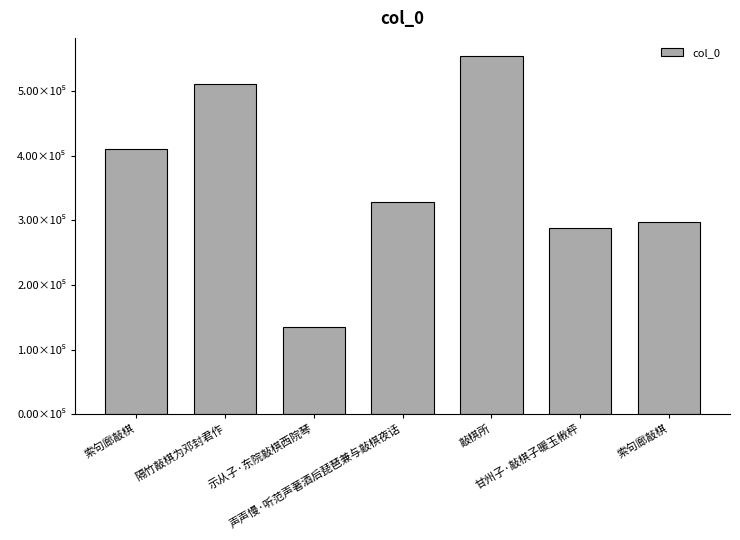

Read the value at 索句廊敲棋, to the nearest 100.

297600